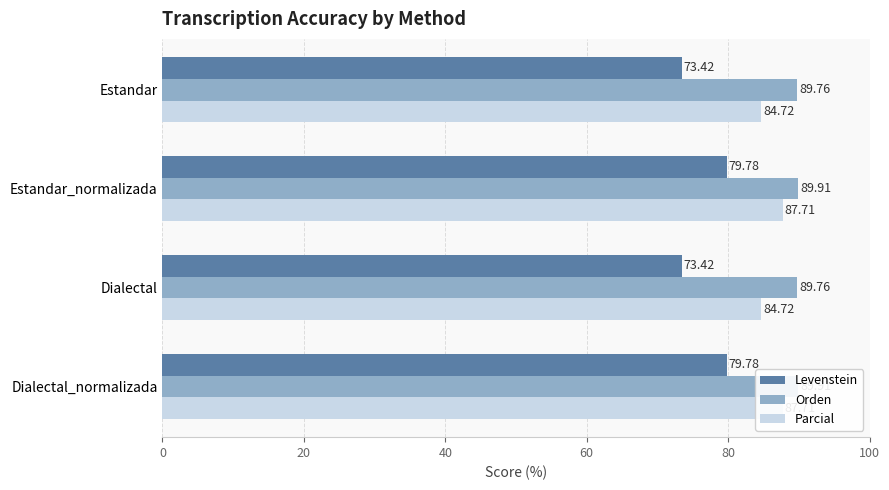

Which series has the widest spread of values?

Levenstein